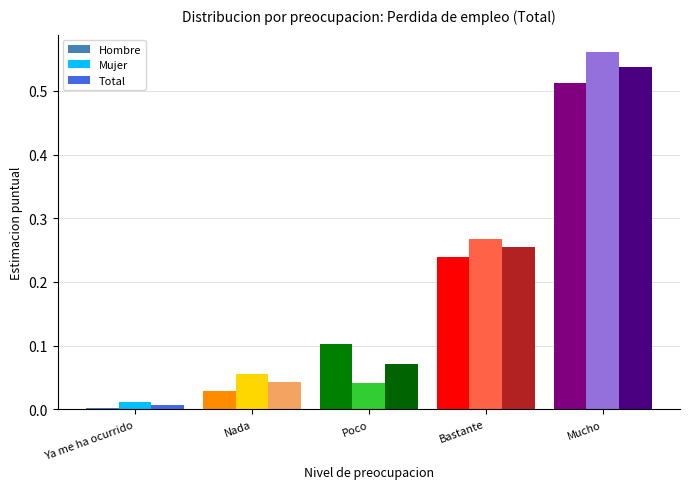

Is it true that Mujer equals 0.0 at Ya me ha ocurrido?

True